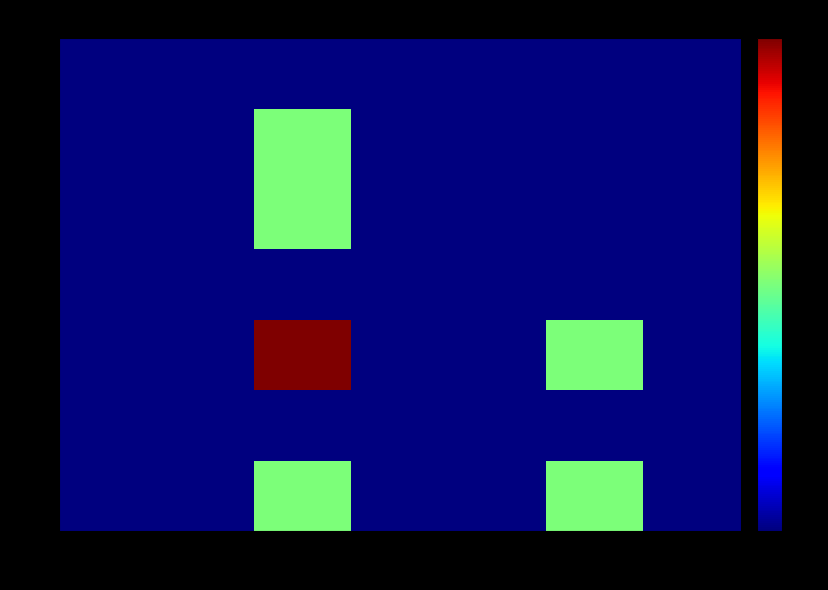

What is the spread (max minus min) of values at 5?

1